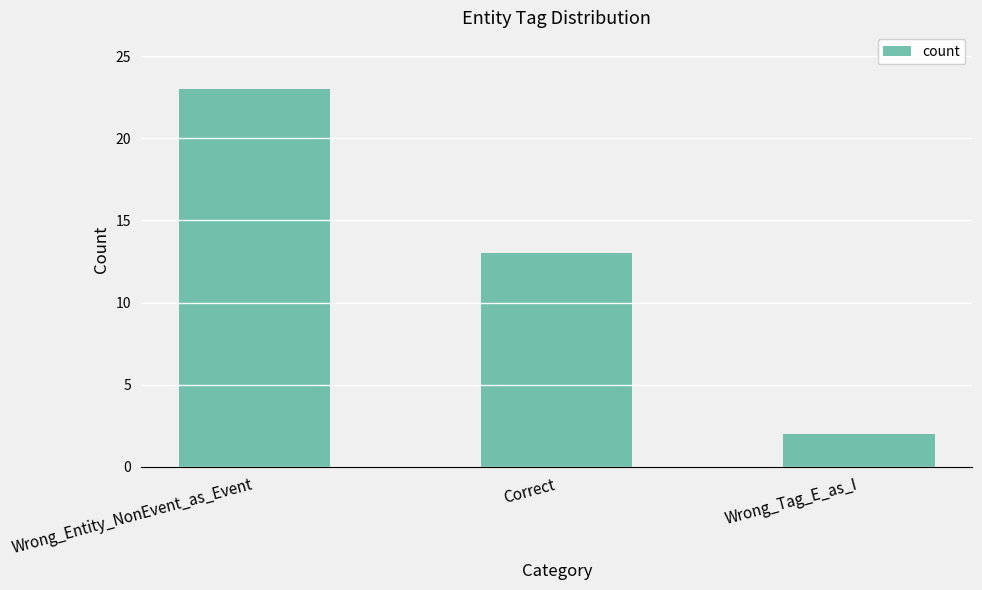

Are the bars grouped side by side (vs. stacked)?

No